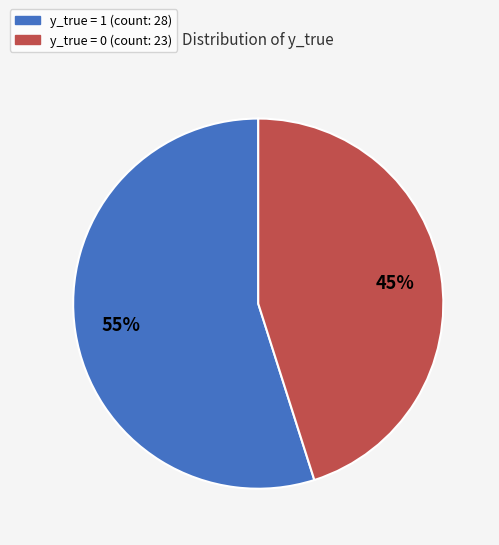

To the nearest percent, what is the difference between the largest and smallest slice percentages?

10%